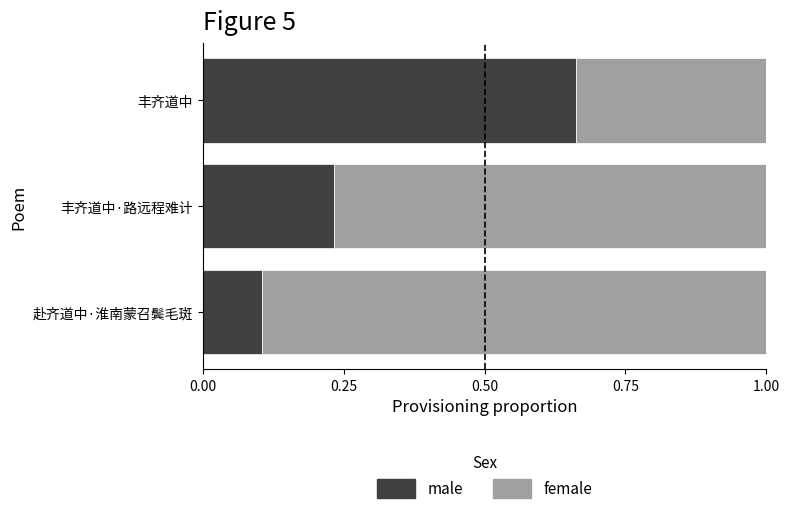

Is it true that male equals 0.0 at 赴齐道中·淮南蒙召鬓毛斑?

False